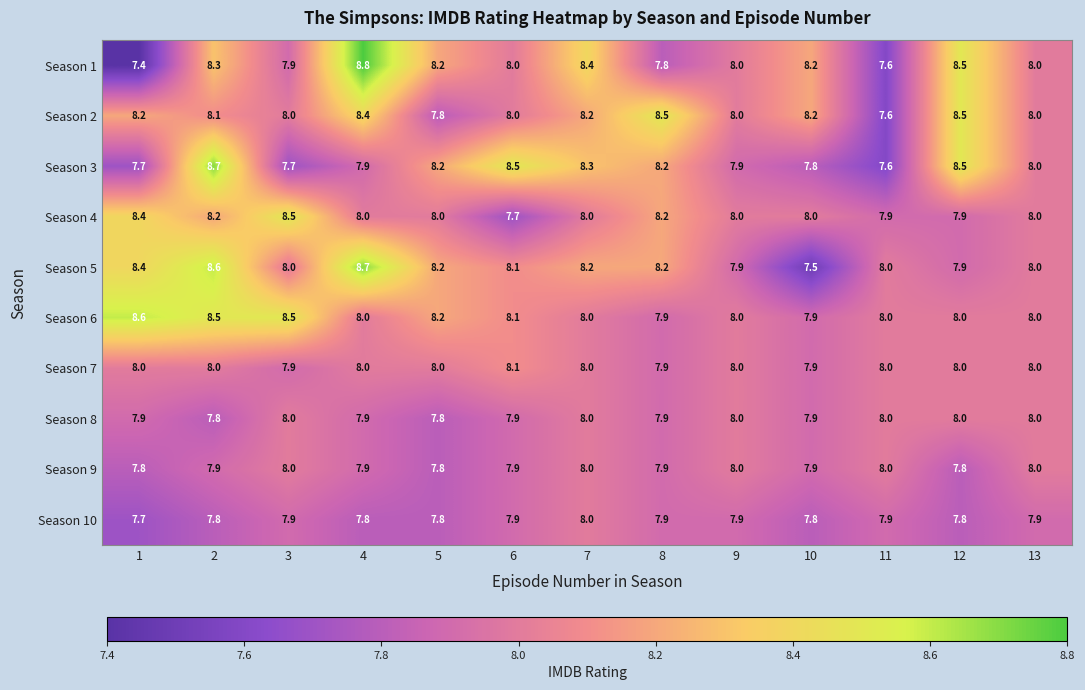

Is the value of Season 10 at 5 greater than the value of Season 2 at 3?

No